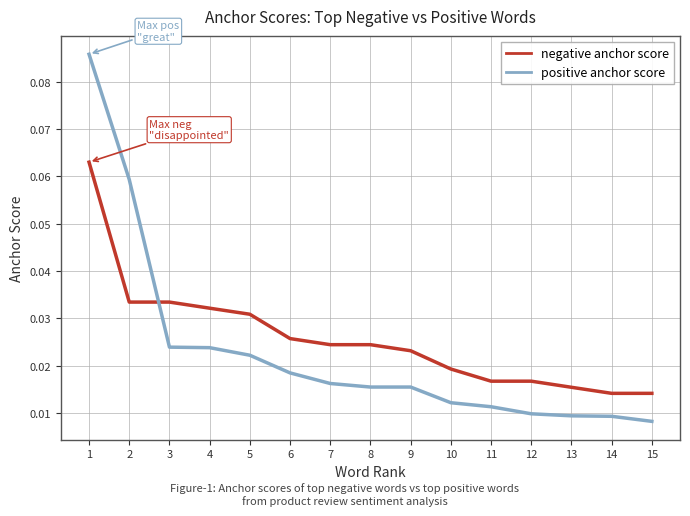

Rank the series by their maximum value, from lowest to highest.

negative anchor score, positive anchor score